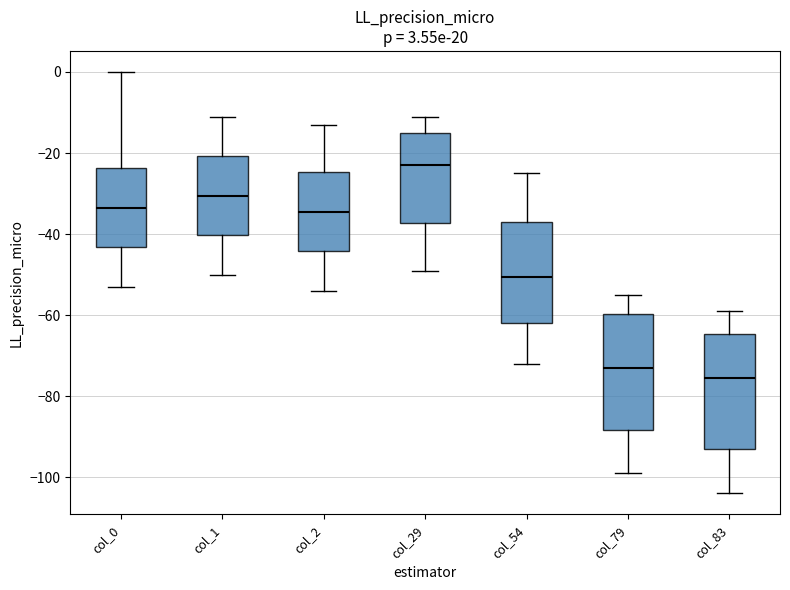

Which box's median line is the highest?

col_29